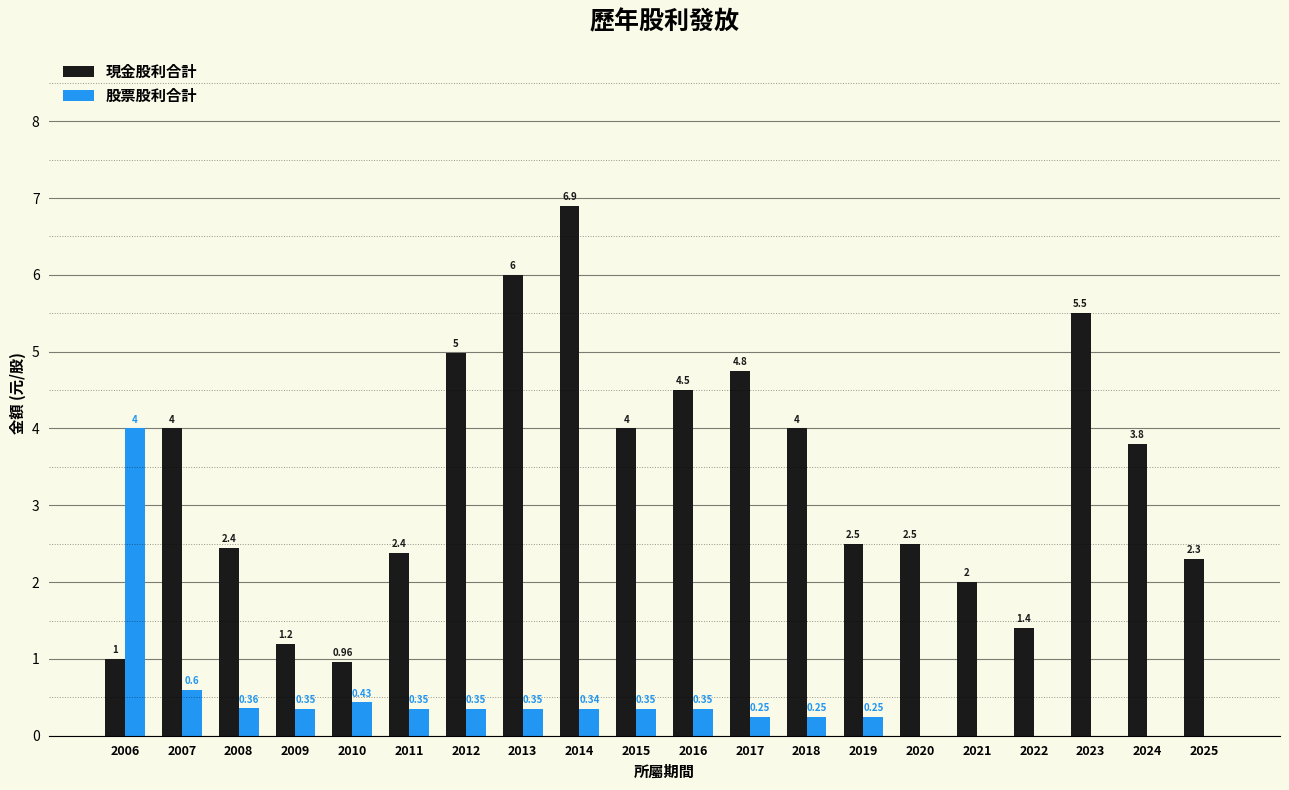

What are all the series names shown in the legend?

現金股利合計, 股票股利合計